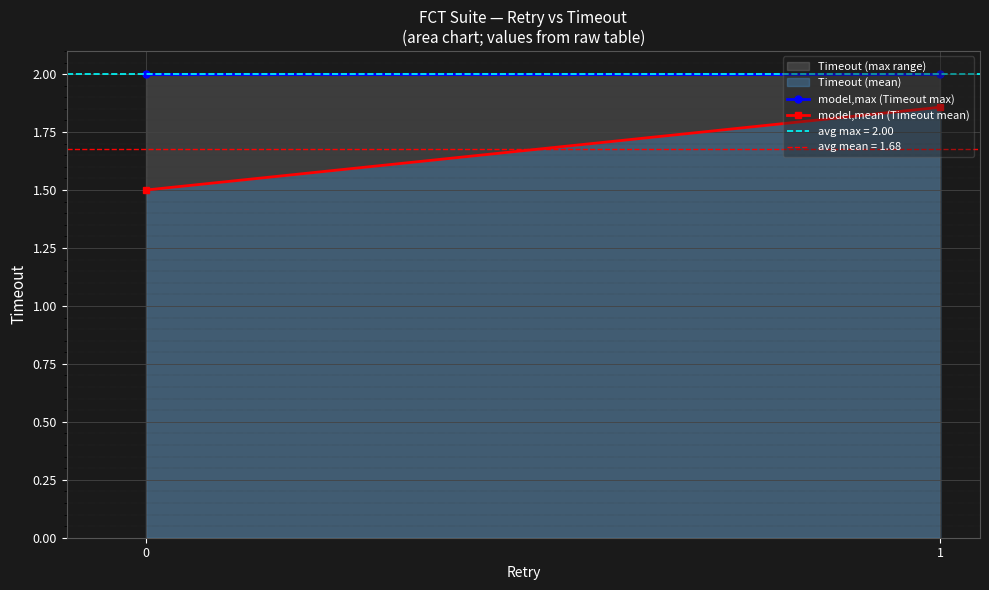

What is the difference between the maximum and minimum values in the model,mean (Timeout mean) series?

0.4